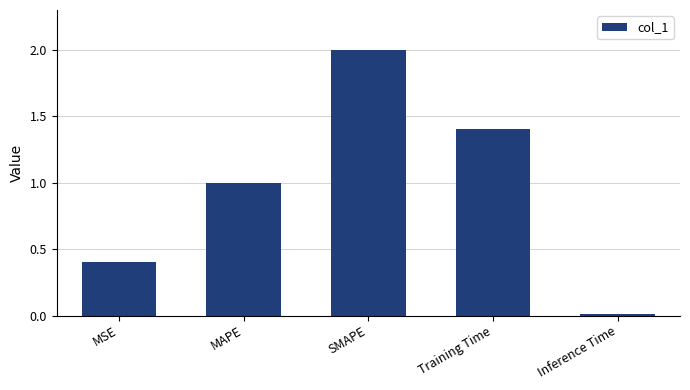

Which has a higher value, SMAPE or MSE?

SMAPE